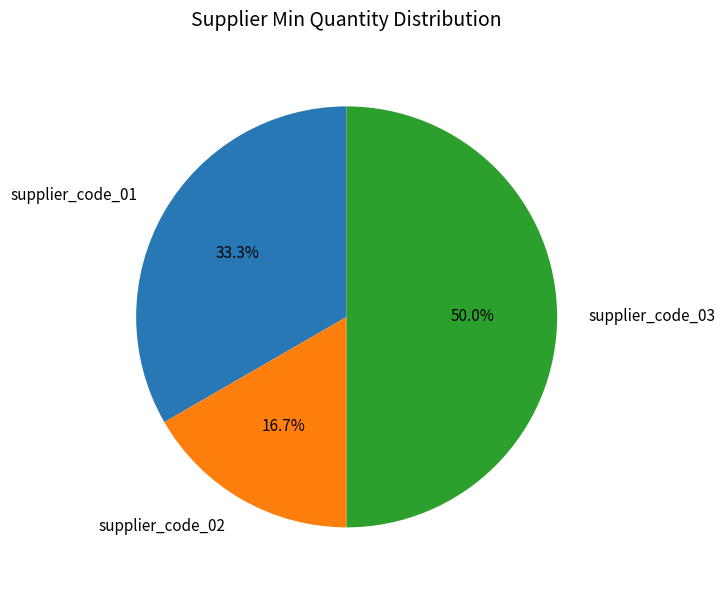

Is it true that supplier_code_03 is 50% of the pie?

True